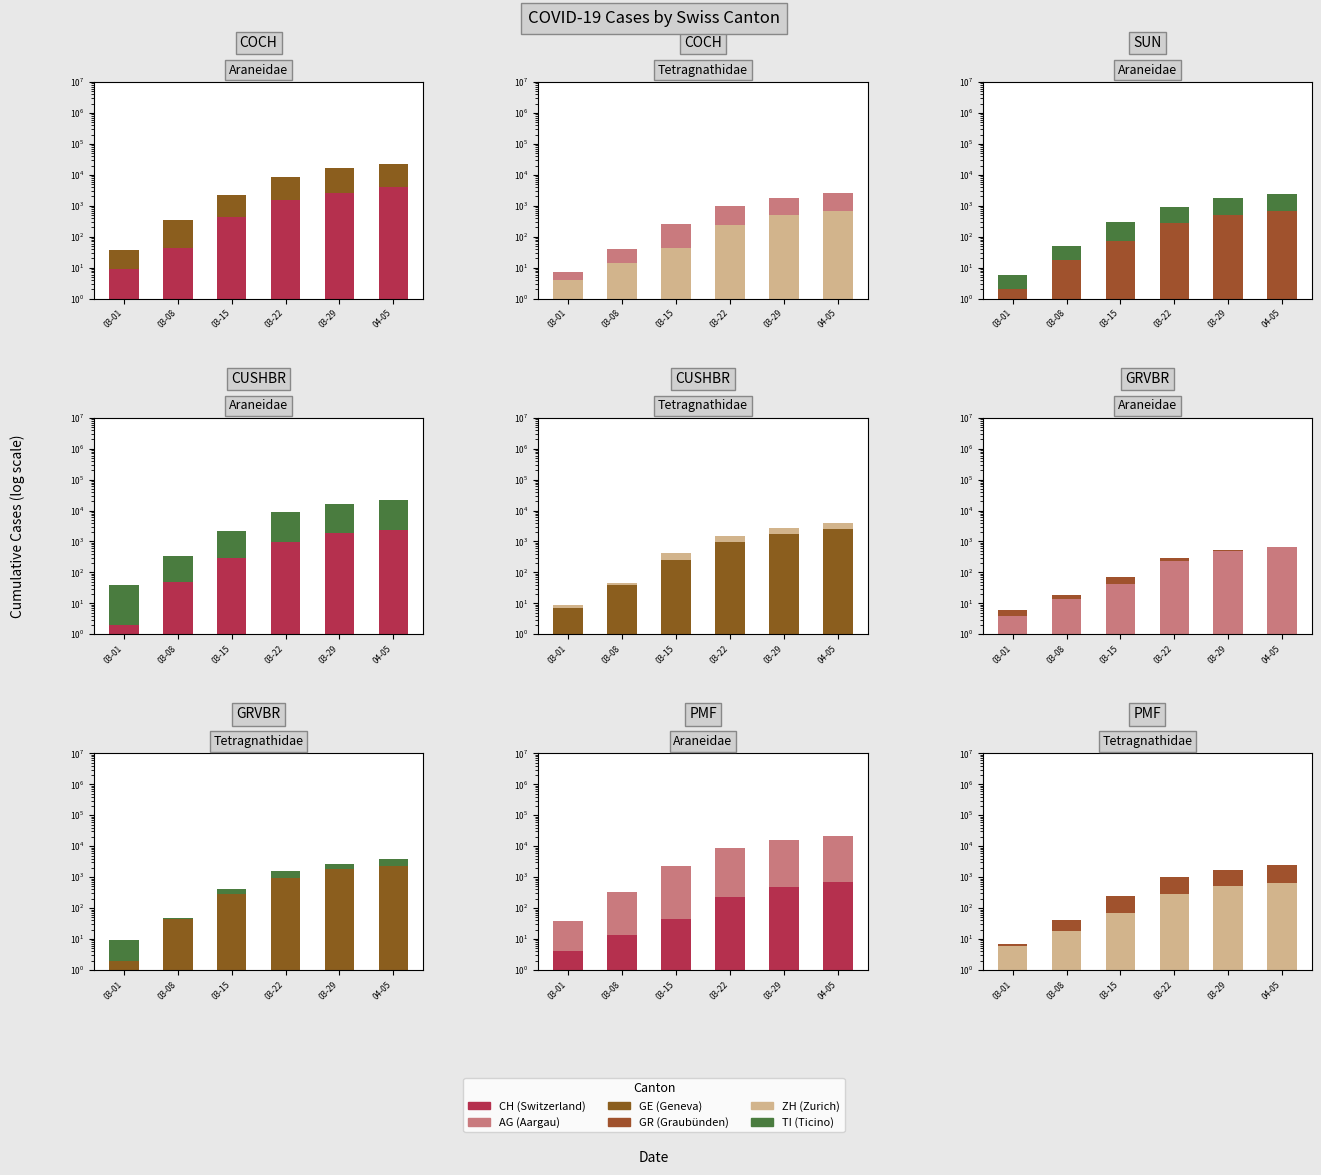

True or false: ZH has a value of 25 at 03-08.

False